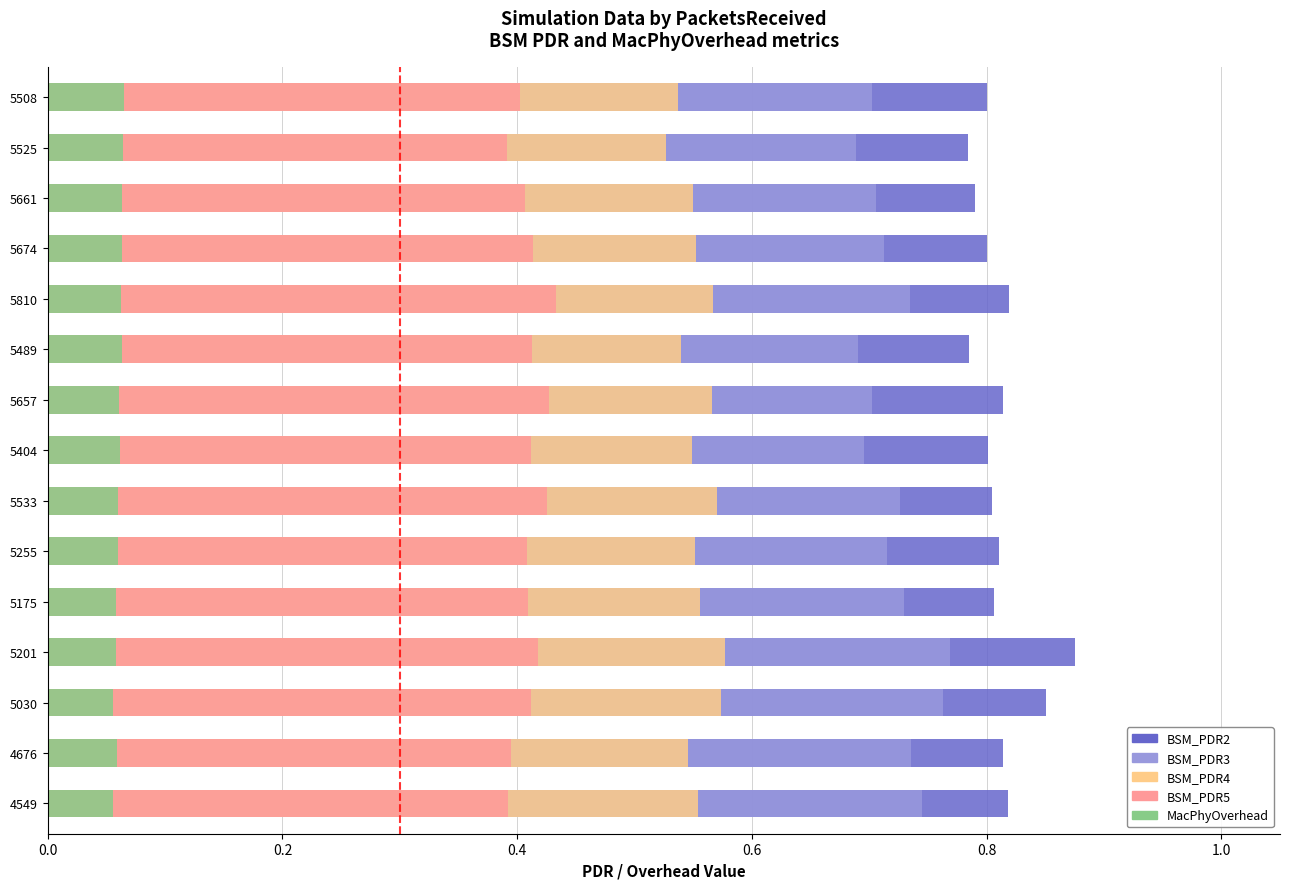

Reading right to left, list all the values displayed in this chart.

BSM_PDR2: 0.8	0.8	0.8	0.8	0.8	0.8	0.8	0.8	0.8	0.8	0.8	0.9	0.9	0.8	0.8
BSM_PDR3: 0.7	0.7	0.7	0.7	0.7	0.7	0.7	0.7	0.7	0.7	0.7	0.8	0.8	0.7	0.7
BSM_PDR4: 0.5	0.5	0.5	0.6	0.6	0.5	0.6	0.5	0.6	0.6	0.6	0.6	0.6	0.5	0.6
BSM_PDR5: 0.4	0.4	0.4	0.4	0.4	0.4	0.4	0.4	0.4	0.4	0.4	0.4	0.4	0.4	0.4
MacPhyOverhead: 0.1	0.1	0.1	0.1	0.1	0.1	0.1	0.1	0.1	0.1	0.1	0.1	0.1	0.1	0.1